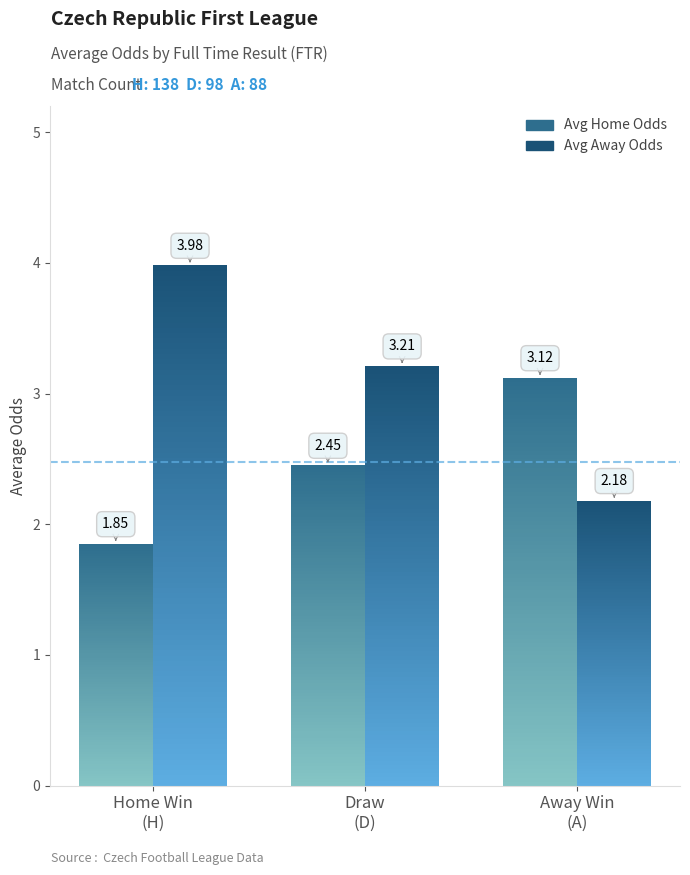

What is the highest value of the Avg Home Odds series?

3.1